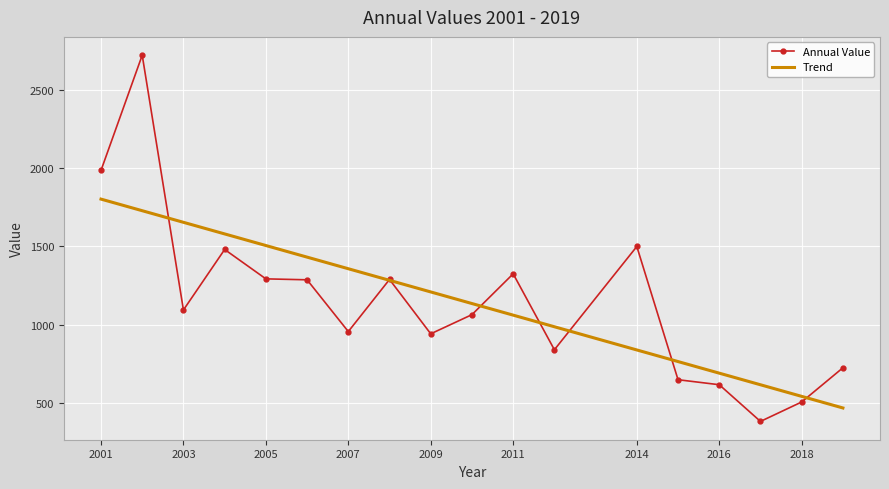

Which series ends up on top after the final intersection of Trend and Annual Value?

Annual Value